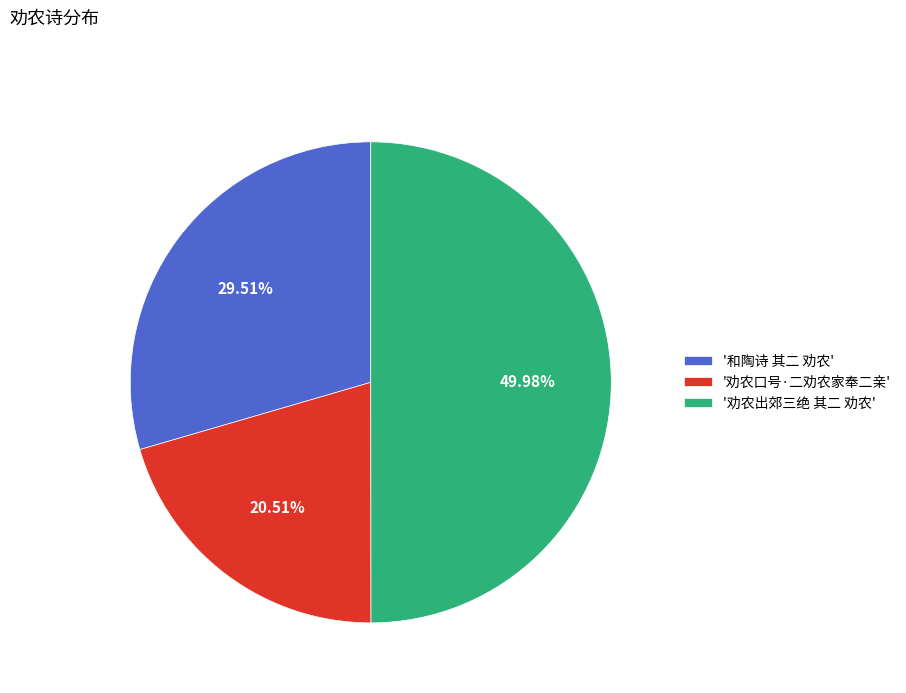

Rank the categories by value from lowest to highest.

'劝农口号·二劝农家奉二亲', '和陶诗 其二 劝农', '劝农出郊三绝 其二 劝农'